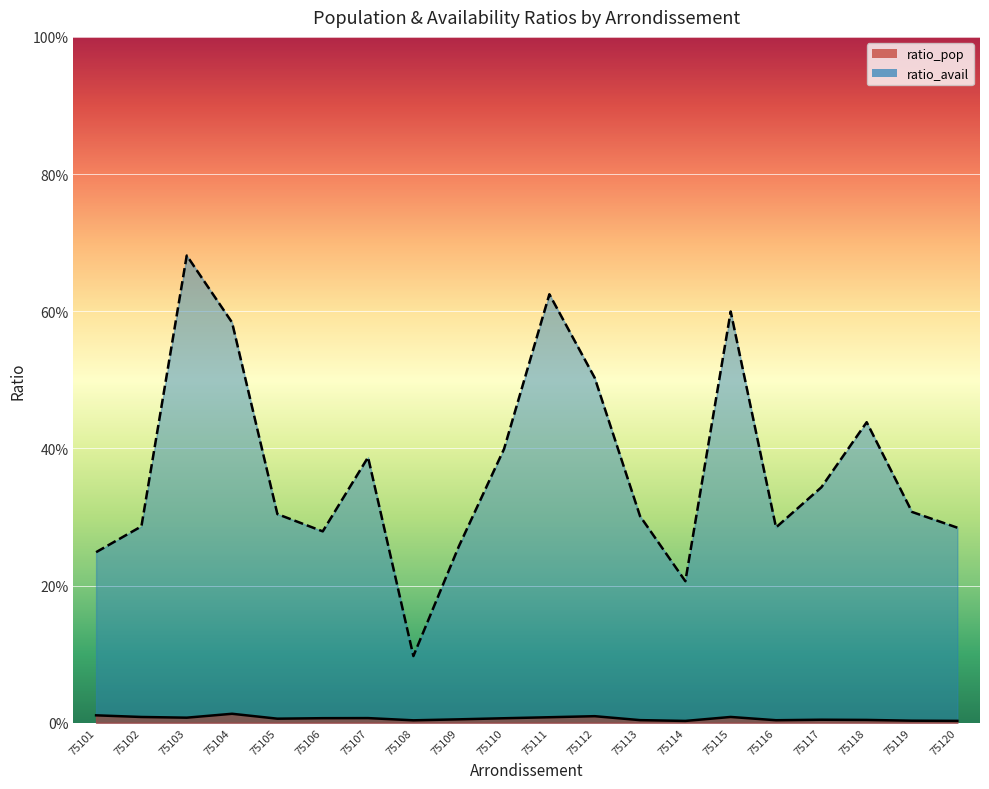

Which series changed the most between 75108 and 75114?

ratio_avail